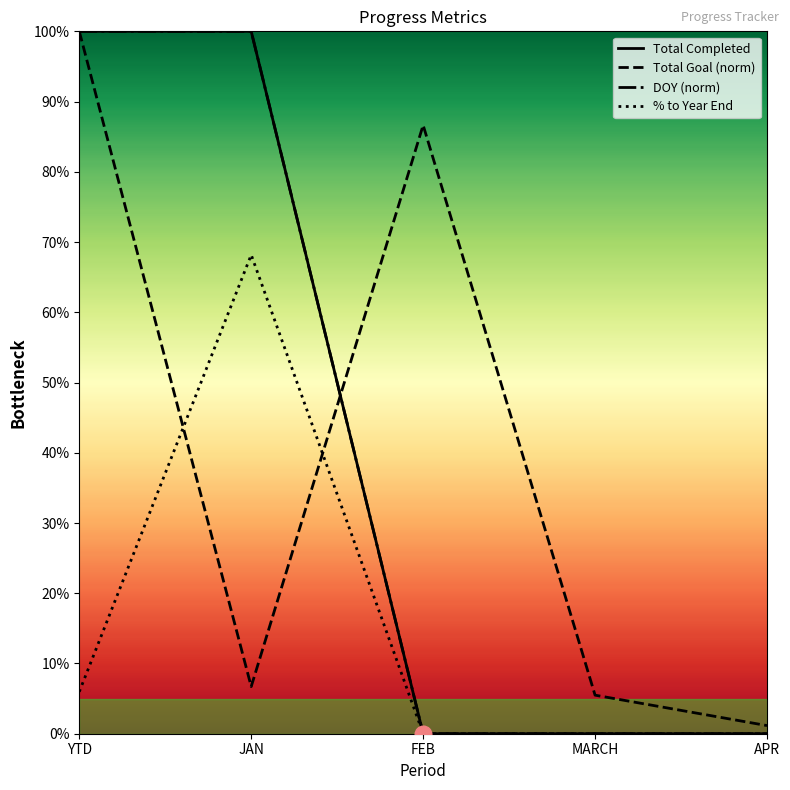

What is the spread (max minus min) of values at MARCH?

0.1